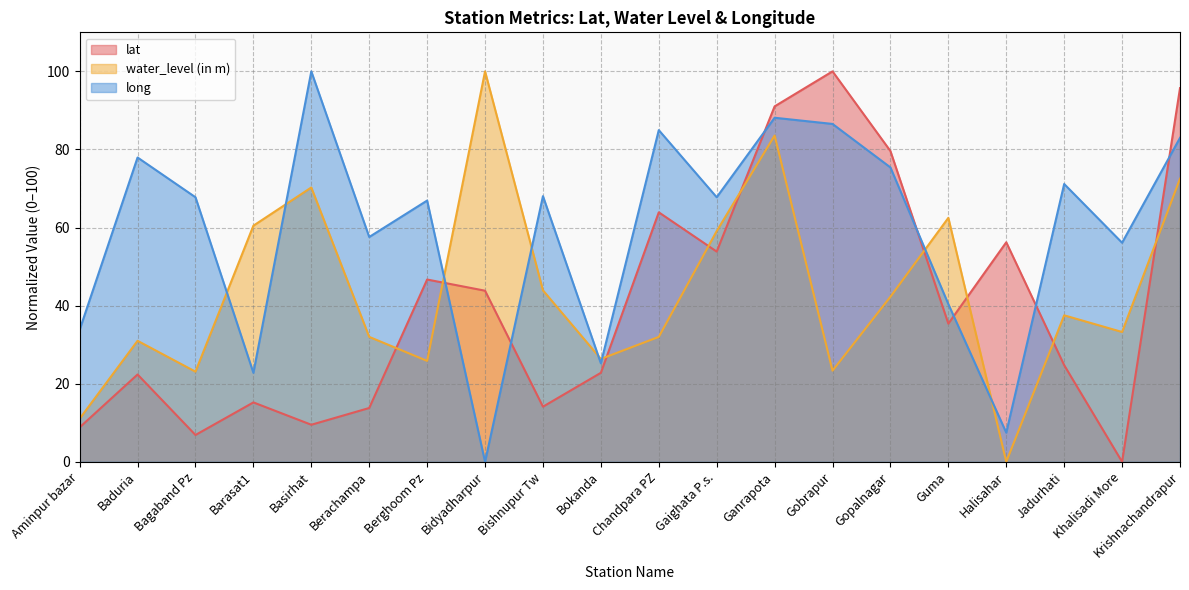

How many data points in lat are above 35?

10